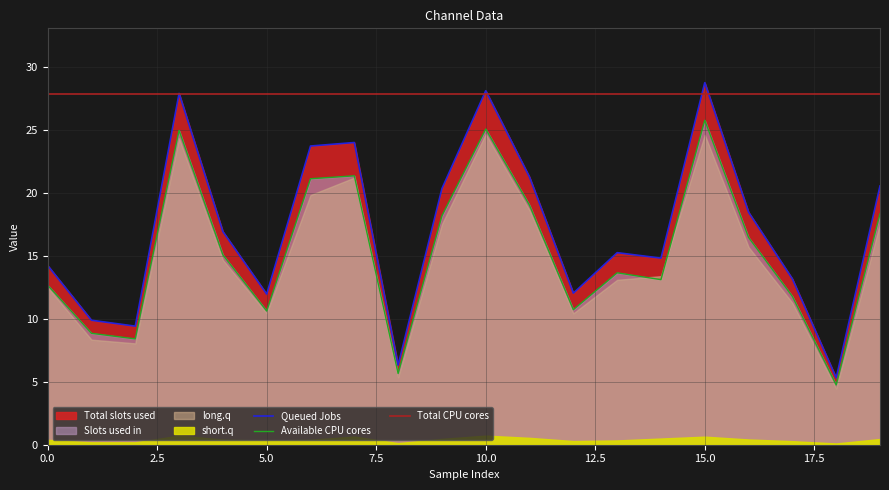

Reading left to right, transcribe all the data shown in this chart.

0_channel: 12.7	8.8	8.4	25.0	15.1	10.6	21.1	21.4	5.7	18.2	25.1	19.0	10.7	13.7	13.1	25.8	16.5	11.8	4.7	18.3
1_channel: 14.2	9.9	9.4	27.9	16.9	12.0	23.7	24.0	6.3	20.3	28.1	21.3	12.0	15.3	14.8	28.8	18.5	13.2	5.3	20.6